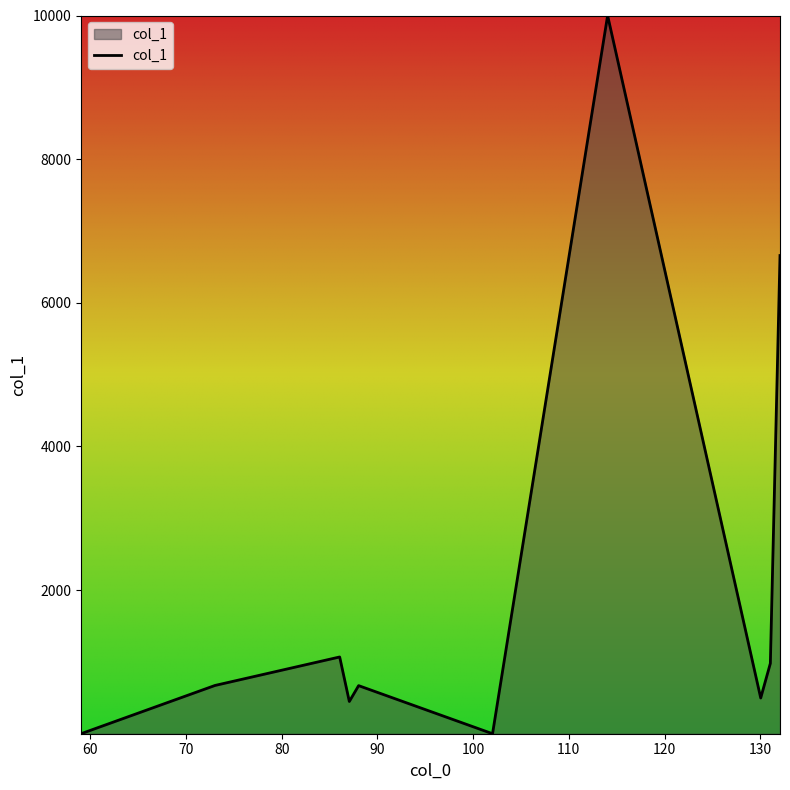

How many lines are shown in the chart?

1